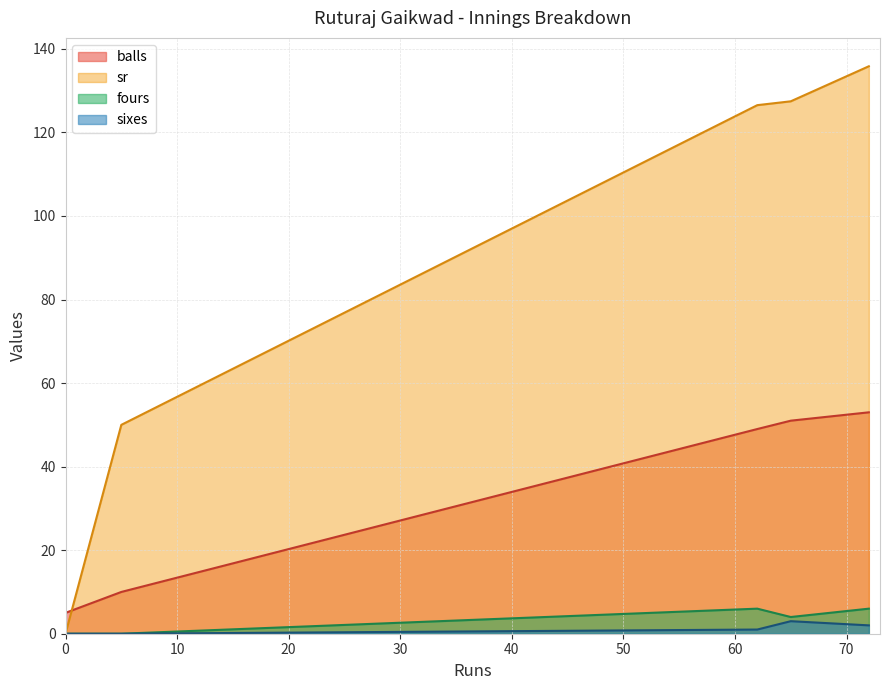

How many lines are shown in the chart?

4